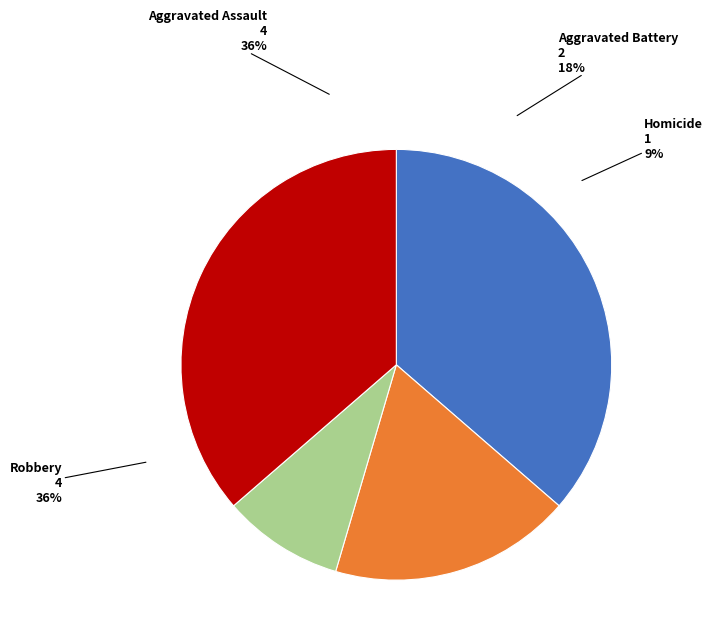

What percentage is the Aggravated Battery slice, to the nearest percent?

18%